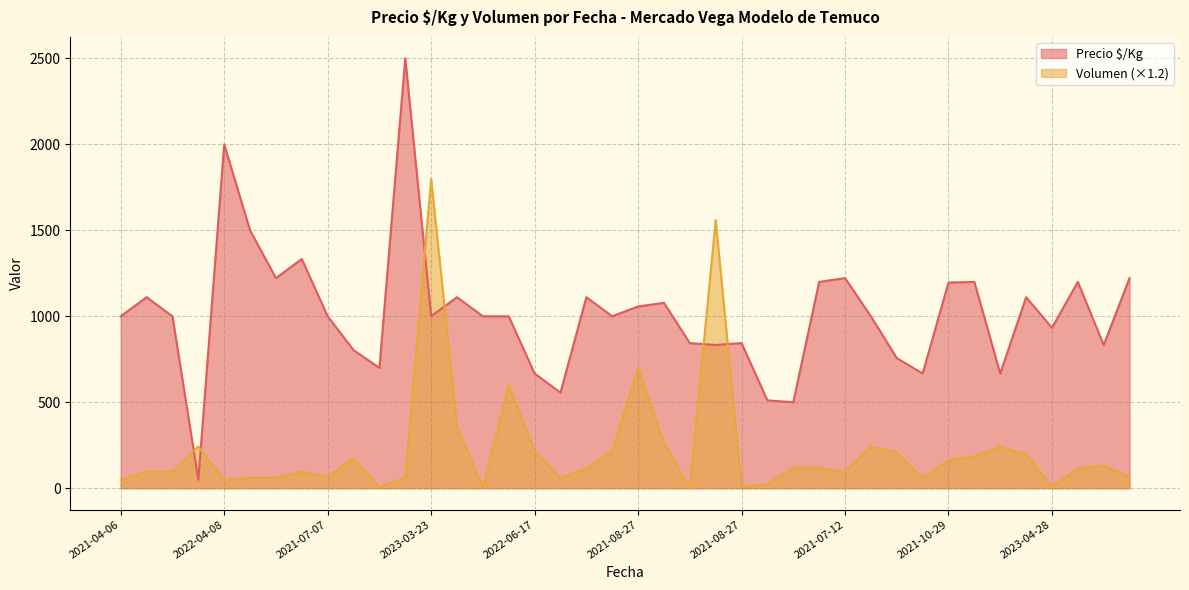

Does the chart have visible grid lines?

Yes